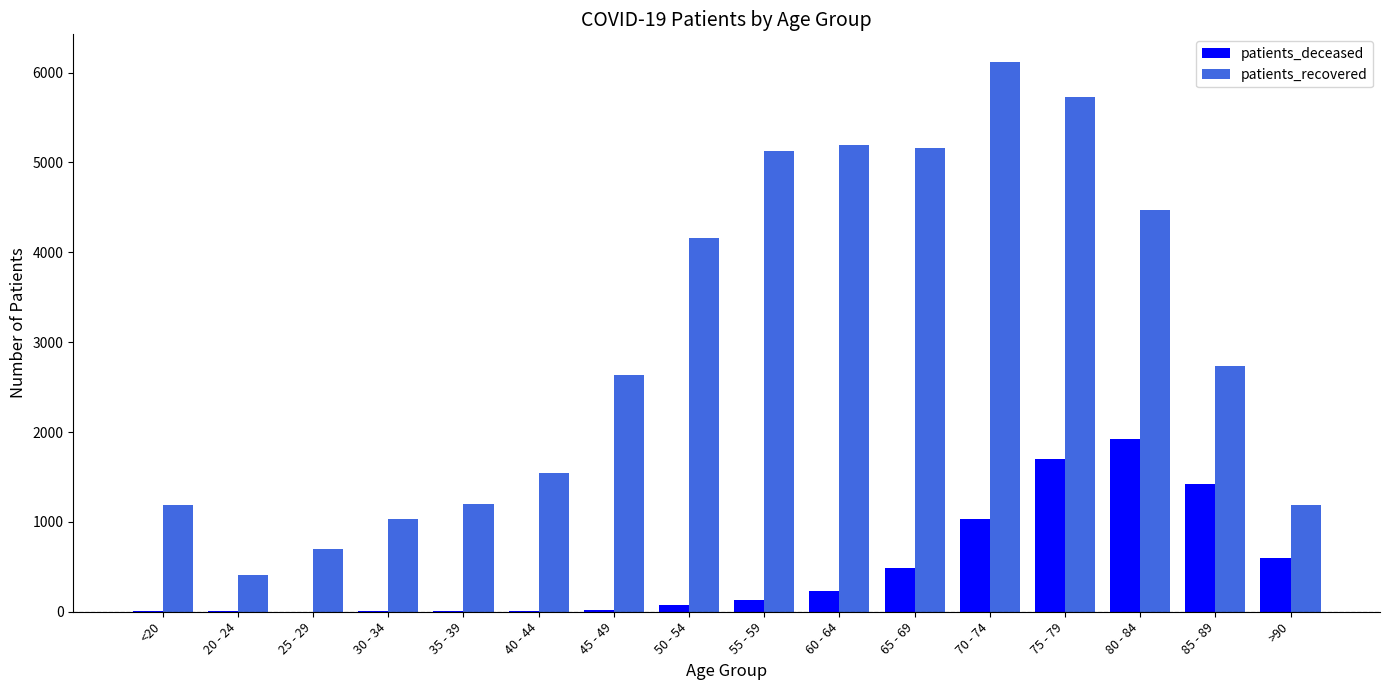

What is the sum of all patients_recovered values?

48588